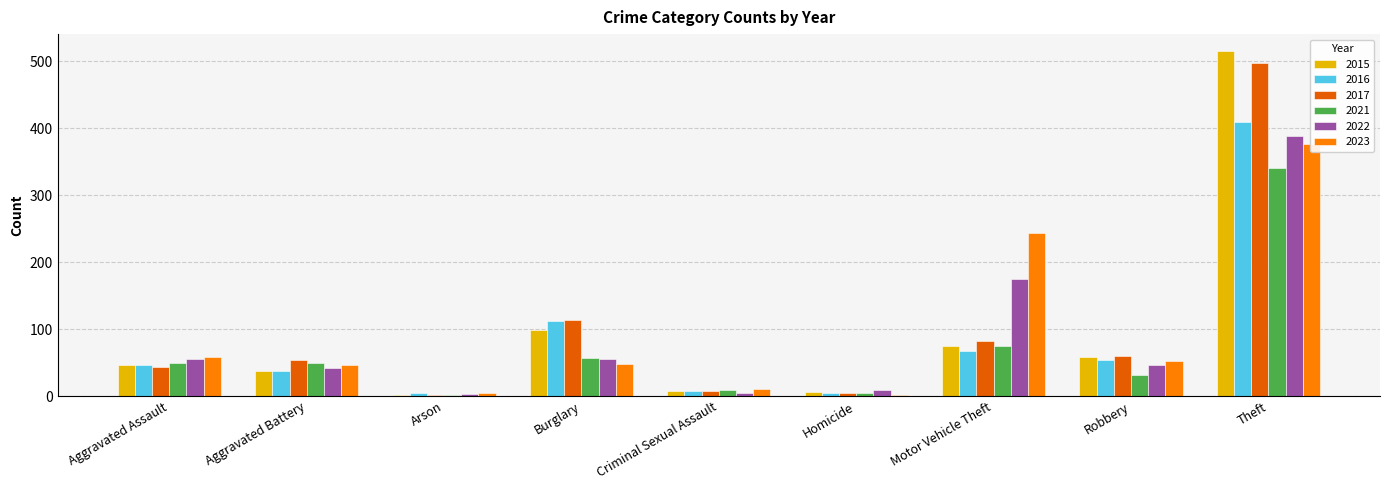

What are all the series names shown in the legend?

2015, 2016, 2017, 2021, 2022, 2023